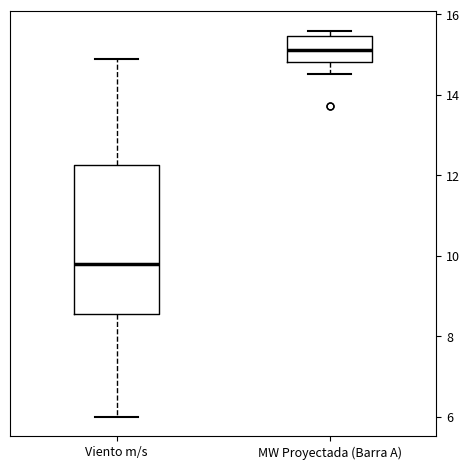

Which box is the tallest, from its lower edge to its upper edge?

Viento m/s